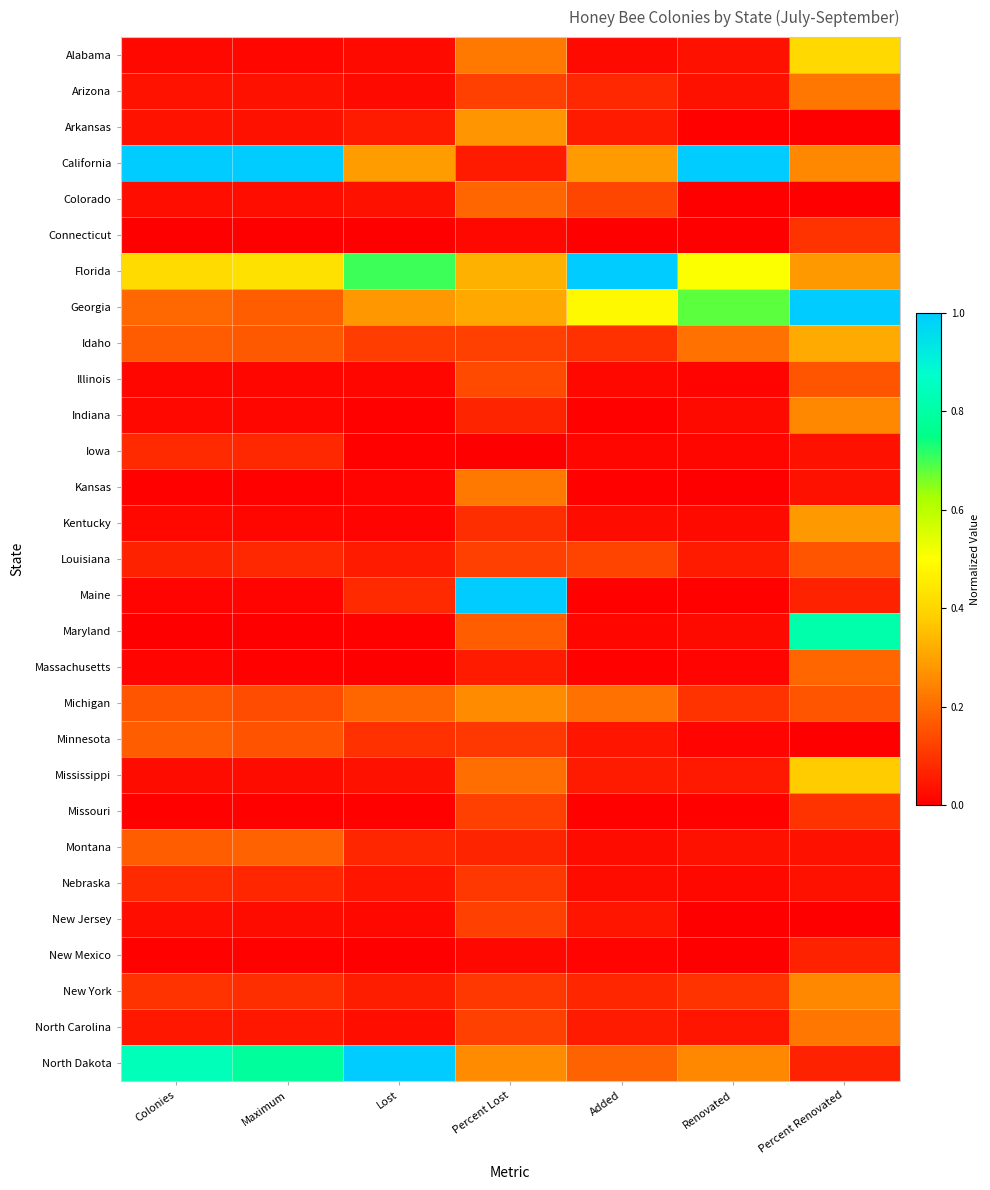

Reading left to right, extract all data points from this chart.

Alabama: Colonies=0.0	Maximum=0.0	Lost=0.0	Percent Lost=0.2	Added=0.0	Renovated=0.0	Percent Renovated=0.4
Arizona: Colonies=0.0	Maximum=0.0	Lost=0.0	Percent Lost=0.1	Added=0.1	Renovated=0.0	Percent Renovated=0.2
Arkansas: Colonies=0.0	Maximum=0.0	Lost=0.1	Percent Lost=0.3	Added=0.1	Renovated=0.0	Percent Renovated=0.0
California: Colonies=1.0	Maximum=1.0	Lost=0.3	Percent Lost=0.1	Added=0.3	Renovated=1.0	Percent Renovated=0.2
Colorado: Colonies=0.0	Maximum=0.0	Lost=0.0	Percent Lost=0.2	Added=0.1	Renovated=0.0	Percent Renovated=0.0
Connecticut: Colonies=0.0	Maximum=0.0	Lost=0.0	Percent Lost=0.0	Added=0.0	Renovated=0.0	Percent Renovated=0.1
Florida: Colonies=0.4	Maximum=0.4	Lost=0.7	Percent Lost=0.3	Added=1.0	Renovated=0.5	Percent Renovated=0.3
Georgia: Colonies=0.2	Maximum=0.2	Lost=0.3	Percent Lost=0.3	Added=0.5	Renovated=0.7	Percent Renovated=1.0
Idaho: Colonies=0.2	Maximum=0.2	Lost=0.1	Percent Lost=0.1	Added=0.1	Renovated=0.2	Percent Renovated=0.3
Illinois: Colonies=0.0	Maximum=0.0	Lost=0.0	Percent Lost=0.1	Added=0.0	Renovated=0.0	Percent Renovated=0.2
Indiana: Colonies=0.0	Maximum=0.0	Lost=0.0	Percent Lost=0.1	Added=0.0	Renovated=0.0	Percent Renovated=0.2
Iowa: Colonies=0.1	Maximum=0.1	Lost=0.0	Percent Lost=0.0	Added=0.0	Renovated=0.0	Percent Renovated=0.0
Kansas: Colonies=0.0	Maximum=0.0	Lost=0.0	Percent Lost=0.2	Added=0.0	Renovated=0.0	Percent Renovated=0.0
Kentucky: Colonies=0.0	Maximum=0.0	Lost=0.0	Percent Lost=0.1	Added=0.0	Renovated=0.0	Percent Renovated=0.3
Louisiana: Colonies=0.1	Maximum=0.1	Lost=0.1	Percent Lost=0.1	Added=0.1	Renovated=0.1	Percent Renovated=0.2
Maine: Colonies=0.0	Maximum=0.0	Lost=0.1	Percent Lost=1.0	Added=0.0	Renovated=0.0	Percent Renovated=0.1
Maryland: Colonies=0.0	Maximum=0.0	Lost=0.0	Percent Lost=0.2	Added=0.0	Renovated=0.0	Percent Renovated=0.8
Massachusetts: Colonies=0.0	Maximum=0.0	Lost=0.0	Percent Lost=0.1	Added=0.0	Renovated=0.0	Percent Renovated=0.2
Michigan: Colonies=0.2	Maximum=0.1	Lost=0.2	Percent Lost=0.3	Added=0.2	Renovated=0.1	Percent Renovated=0.2
Minnesota: Colonies=0.2	Maximum=0.2	Lost=0.1	Percent Lost=0.1	Added=0.0	Renovated=0.0	Percent Renovated=0.0
Mississippi: Colonies=0.0	Maximum=0.0	Lost=0.0	Percent Lost=0.2	Added=0.1	Renovated=0.0	Percent Renovated=0.4
Missouri: Colonies=0.0	Maximum=0.0	Lost=0.0	Percent Lost=0.1	Added=0.0	Renovated=0.0	Percent Renovated=0.1
Montana: Colonies=0.2	Maximum=0.2	Lost=0.1	Percent Lost=0.1	Added=0.0	Renovated=0.0	Percent Renovated=0.0
Nebraska: Colonies=0.1	Maximum=0.1	Lost=0.0	Percent Lost=0.1	Added=0.0	Renovated=0.0	Percent Renovated=0.0
New Jersey: Colonies=0.0	Maximum=0.0	Lost=0.0	Percent Lost=0.1	Added=0.0	Renovated=0.0	Percent Renovated=0.0
New Mexico: Colonies=0.0	Maximum=0.0	Lost=0.0	Percent Lost=0.0	Added=0.0	Renovated=0.0	Percent Renovated=0.1
New York: Colonies=0.1	Maximum=0.1	Lost=0.1	Percent Lost=0.1	Added=0.1	Renovated=0.1	Percent Renovated=0.2
North Carolina: Colonies=0.0	Maximum=0.0	Lost=0.0	Percent Lost=0.1	Added=0.1	Renovated=0.0	Percent Renovated=0.2
North Dakota: Colonies=0.8	Maximum=0.8	Lost=1.0	Percent Lost=0.3	Added=0.2	Renovated=0.3	Percent Renovated=0.1